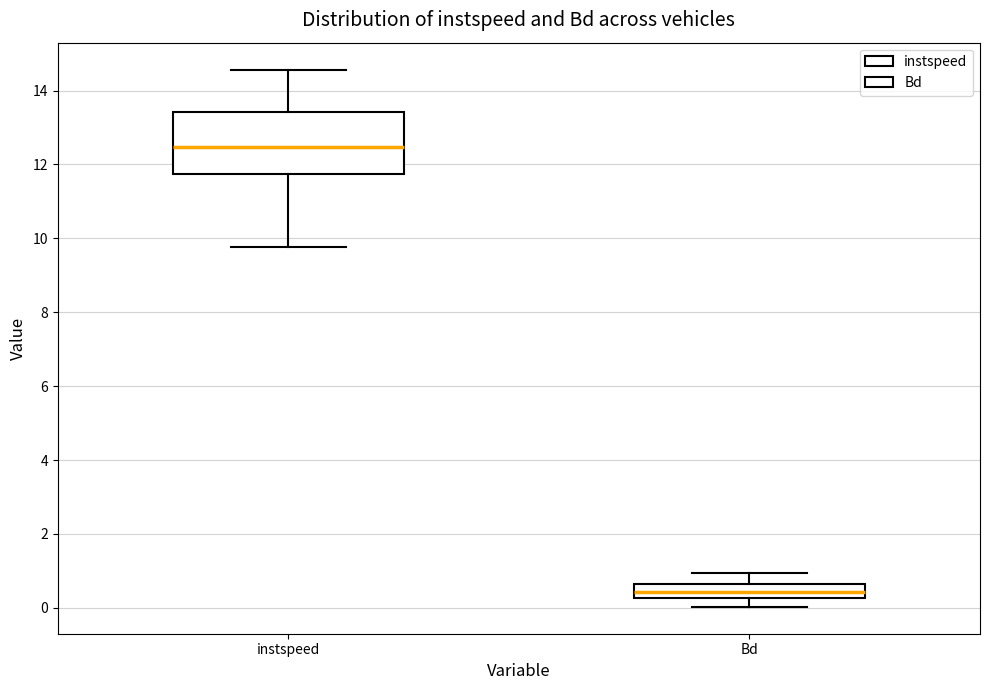

Reading left to right, transcribe this box plot: for each box, give where its median line is, the range the box spans, and where its two whiskers end, as read against the y-axis. The values are not printed on the chart, so give them approximately, as read against the axis.

instspeed: median 12.4, box 11.8 to 13.4, whiskers 9.8 to 14.6
Bd: median 0.4, box 0.2 to 0.6, whiskers 0.0 to 1.0